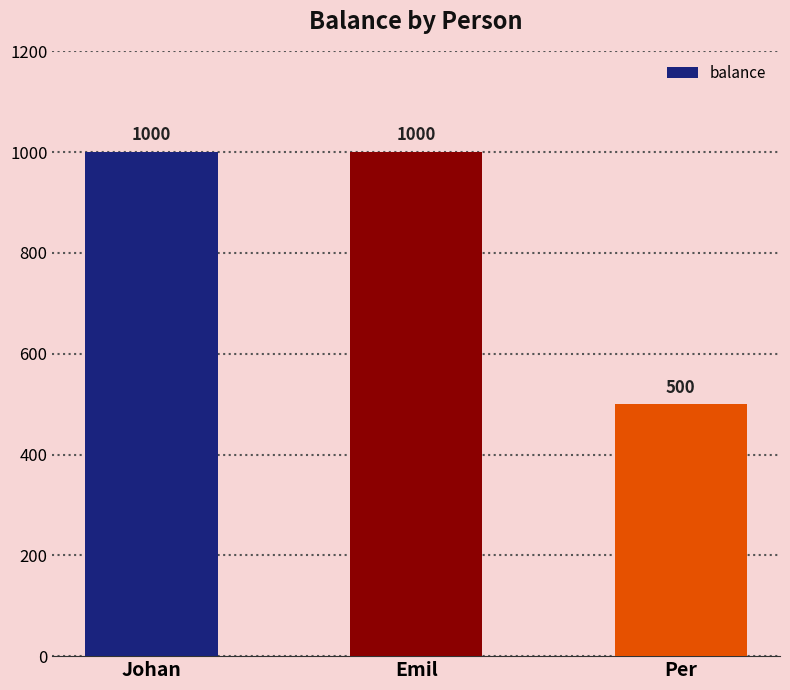

The chart shows a value of 1000 at Johan. True or false?

True